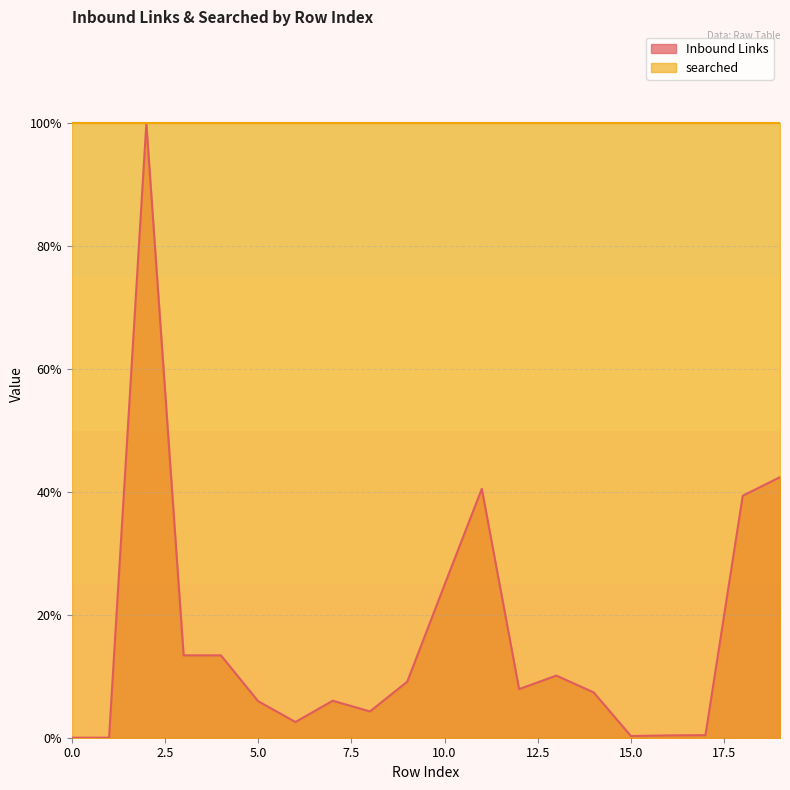

Does the chart display data point markers on the line(s)?

No